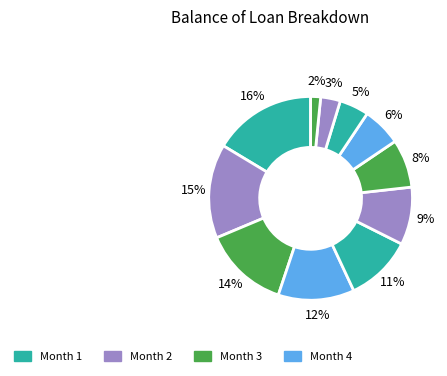

Count the number of slices in the pie.

11